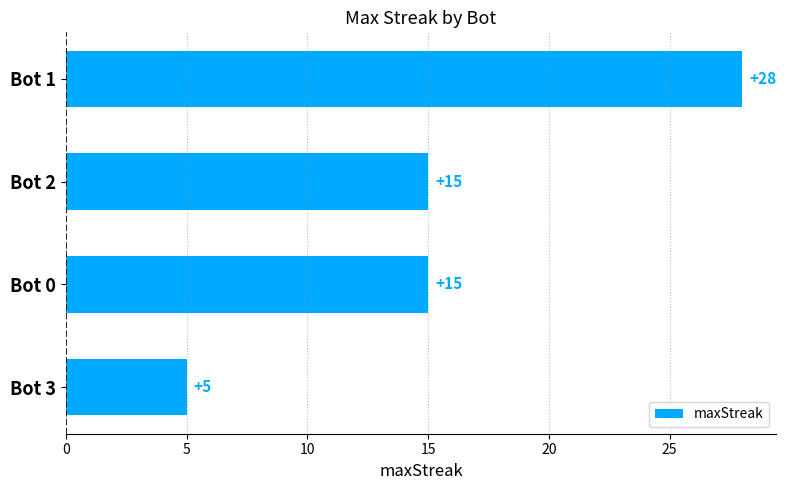

Read the value at Bot 3.

5